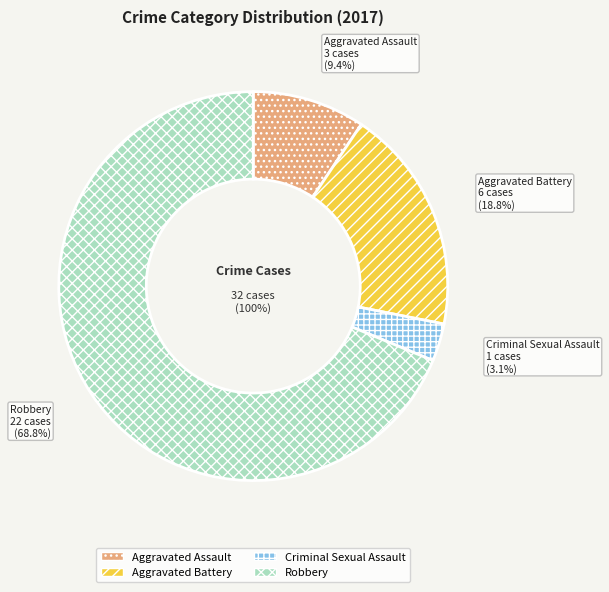

How many slices are in this pie chart?

4